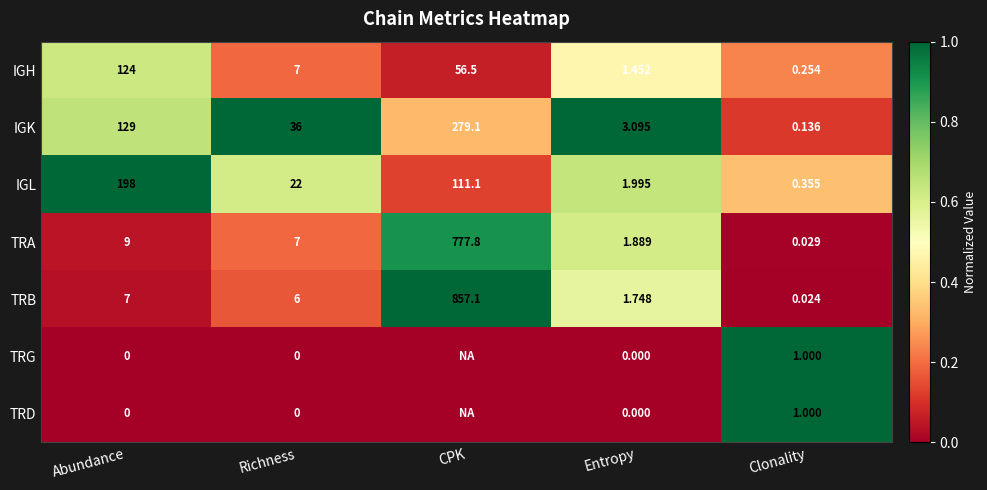

At which label is IGL closest to 99?

CPK